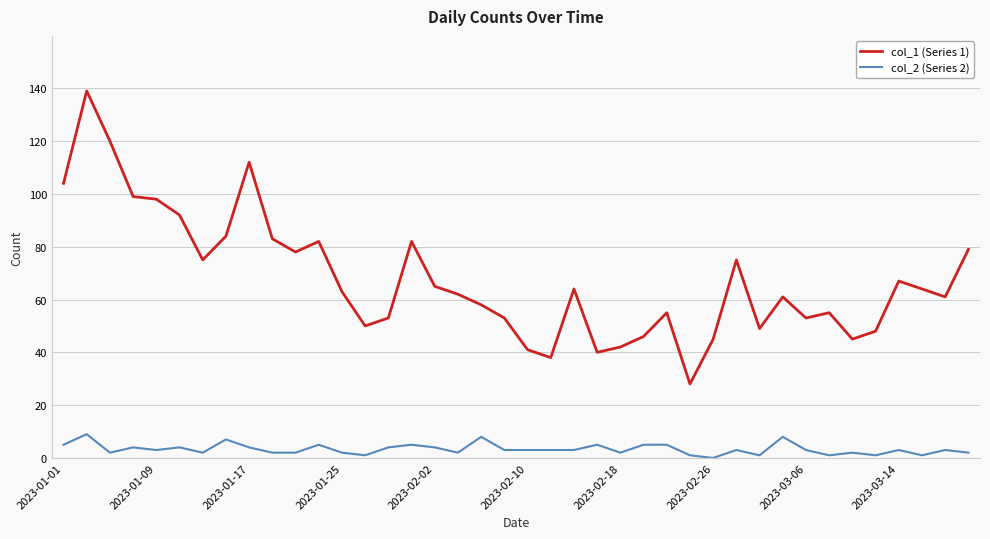

True or false: col_2 (Series 2) and col_1 (Series 1) intersect in this chart.

False